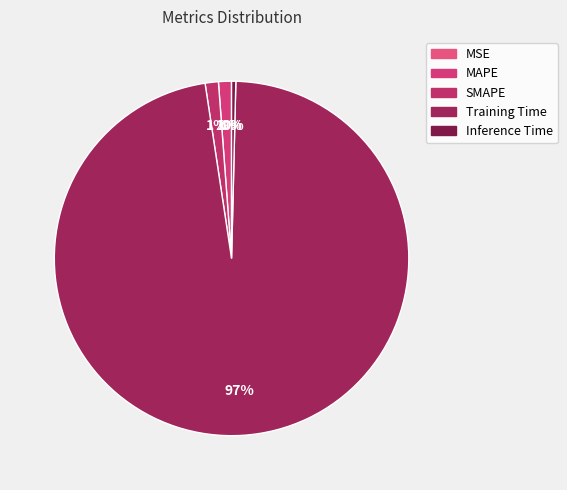

The Inference Time slice represents 1% of the pie. True or false?

False